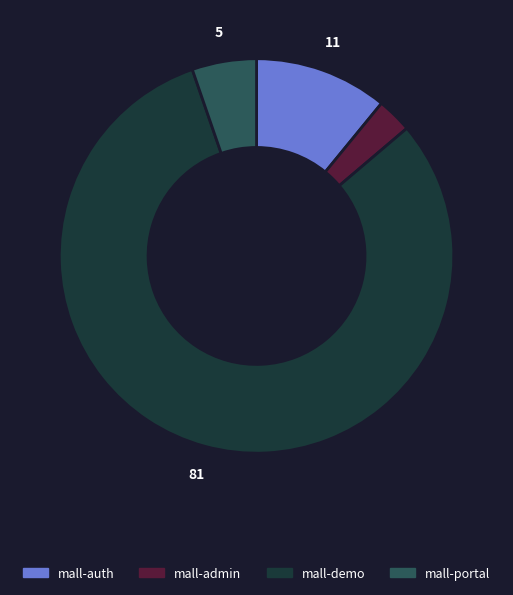

Is there a majority slice in this chart?

Yes